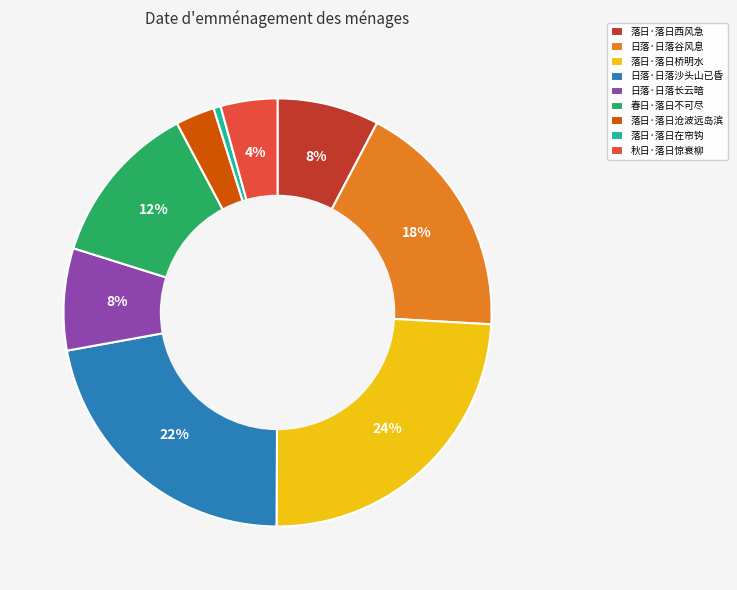

To the nearest percent, what percentage of the pie is 落日·落日西风急?

8%